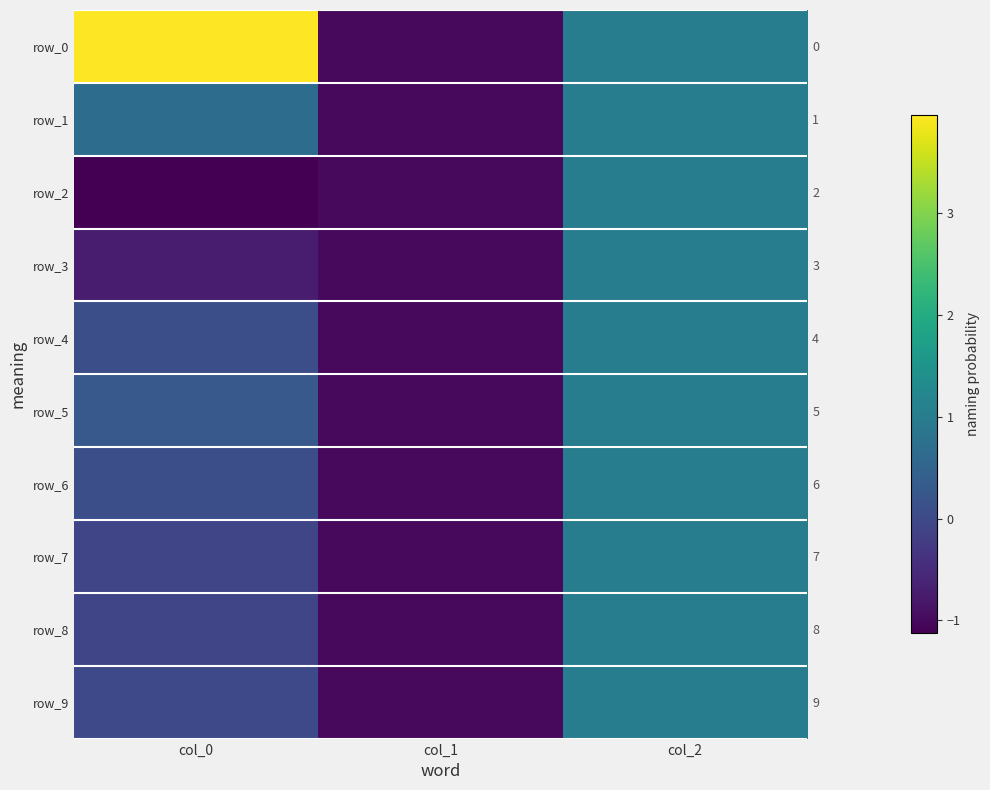

What is the difference between the row_6 values at col_1 and col_0?

1.1